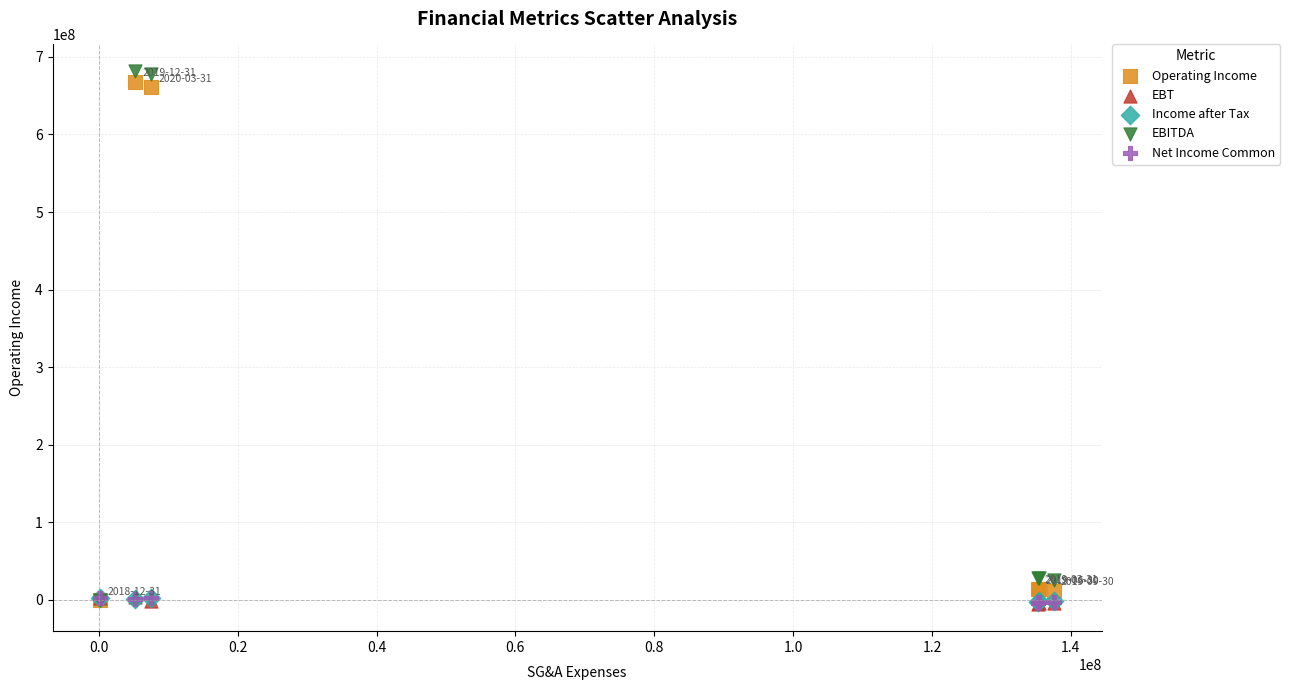

Which series contains the highest Y value?

EBITDA